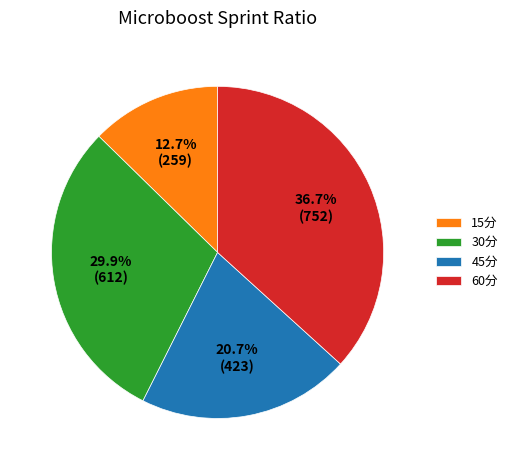

To the nearest percent, what percentage of the pie is 30分?

30%